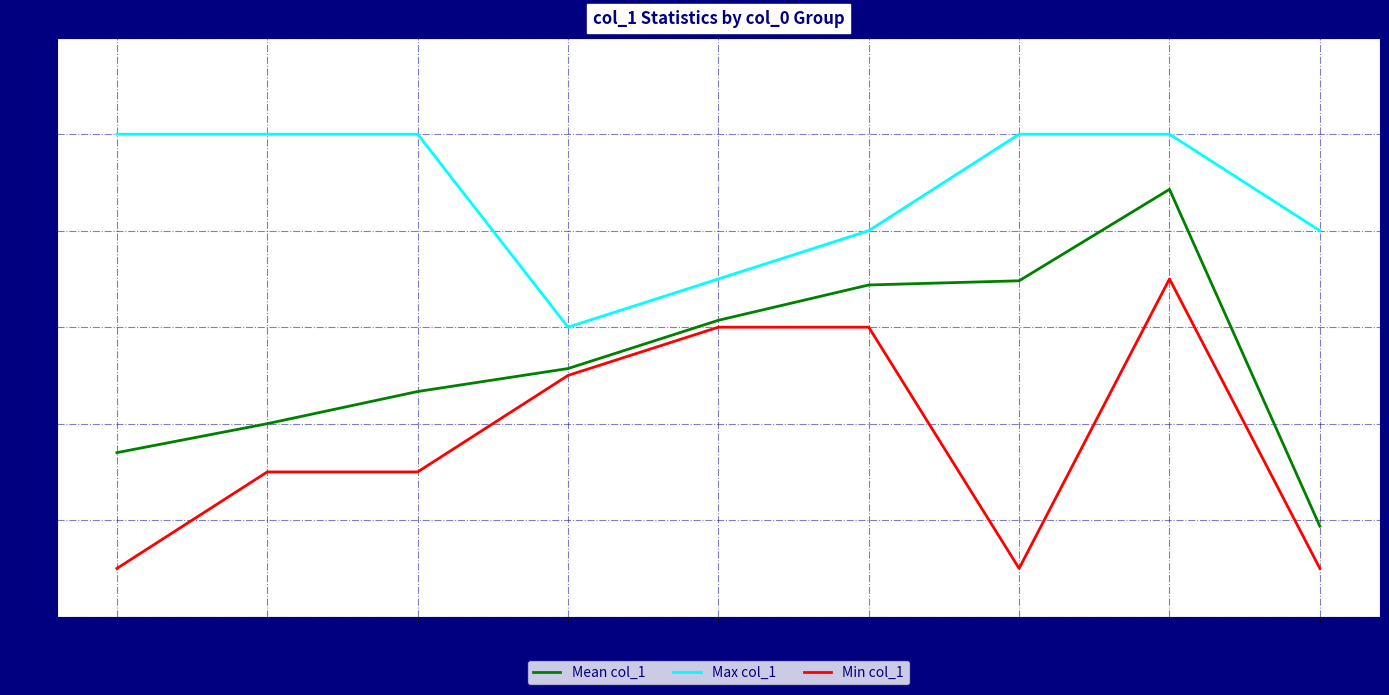

How many Max col_1 values are between 8 and 10?

7